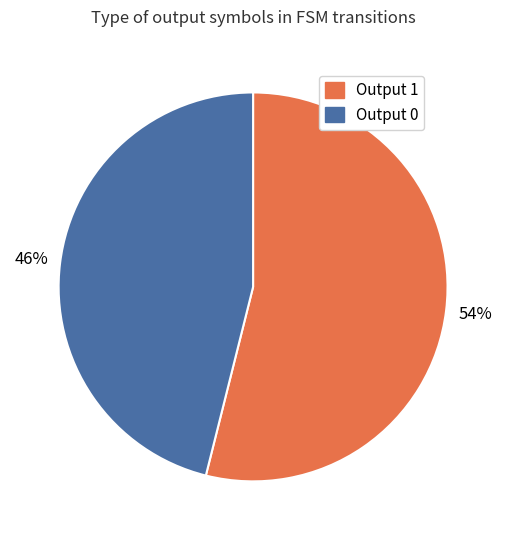

Count the number of slices in the pie.

2